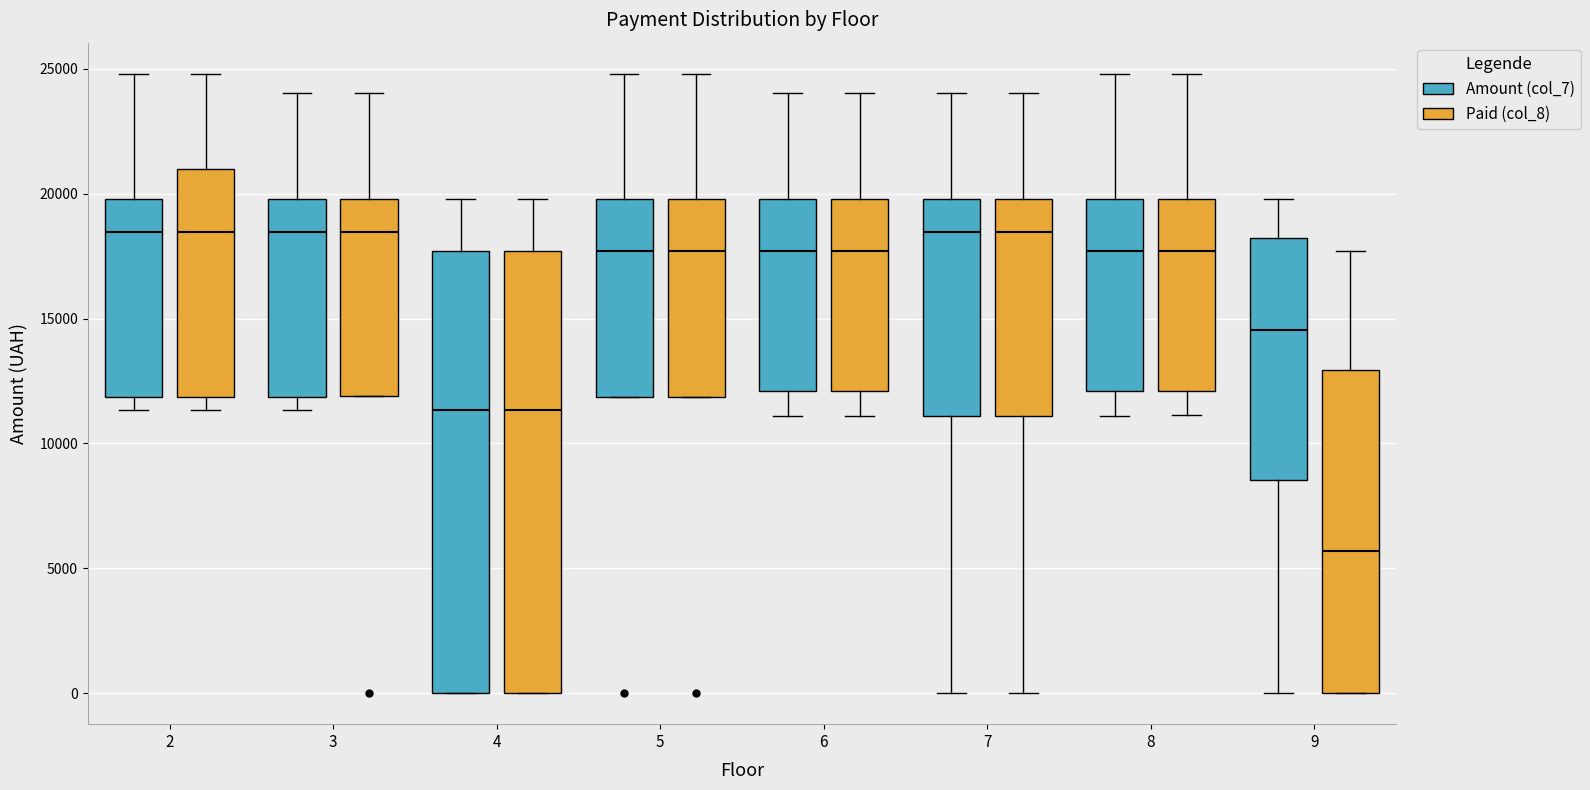

Where does the upper whisker of the box for 6 (Paid (col_8)) end on the y-axis? The values are not printed on the chart, so give them approximately, as read against the axis.

24000